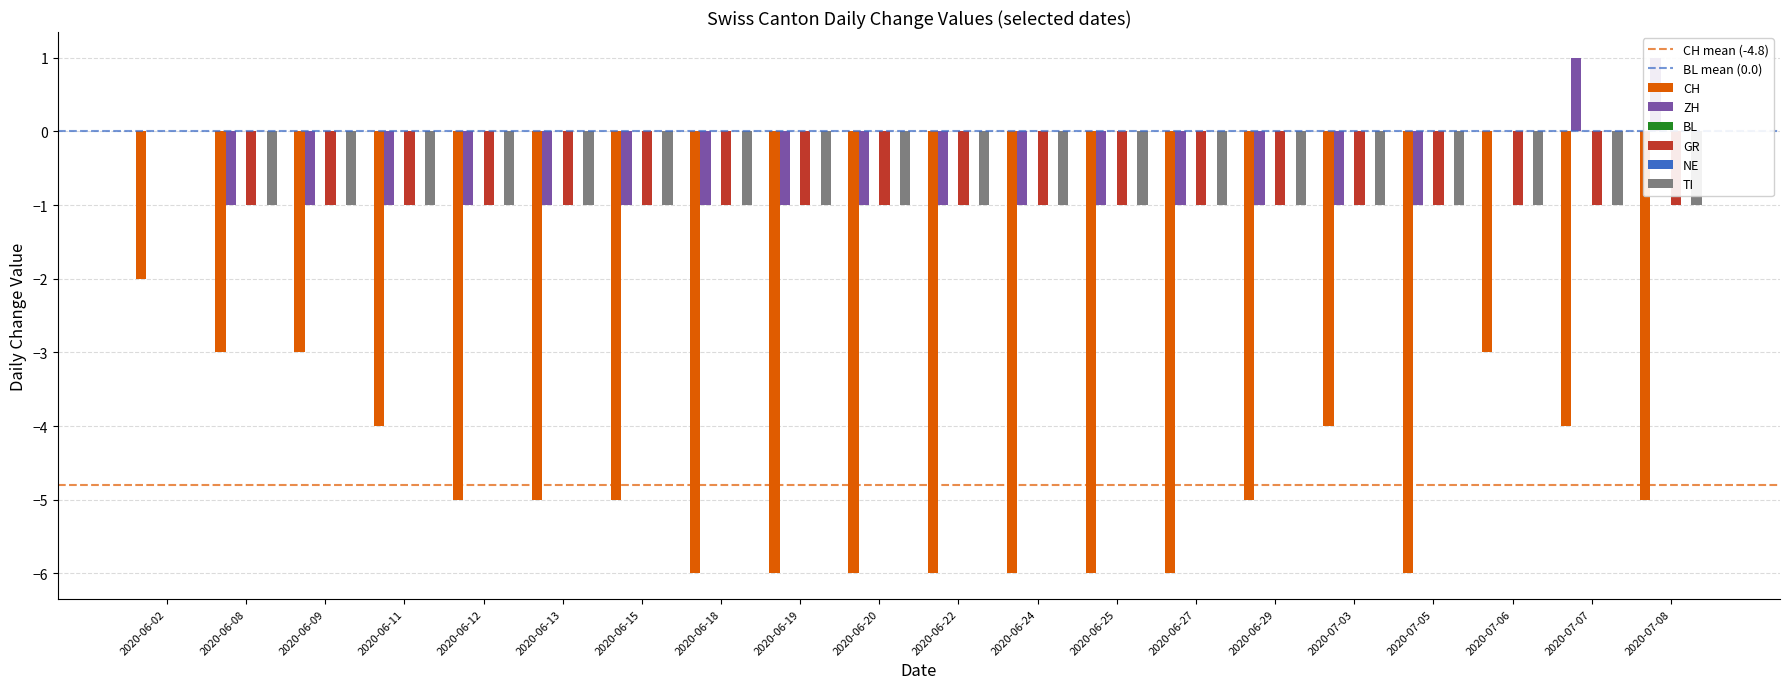

Where does the CH series first go above -5?

2020-06-02